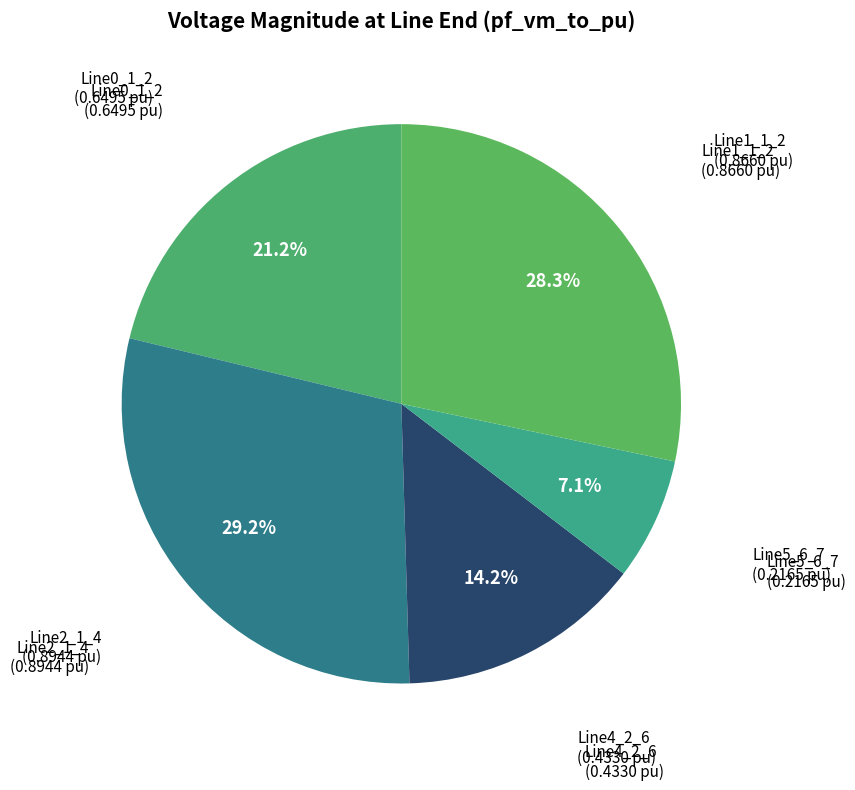

How many segments does this pie chart have?

5